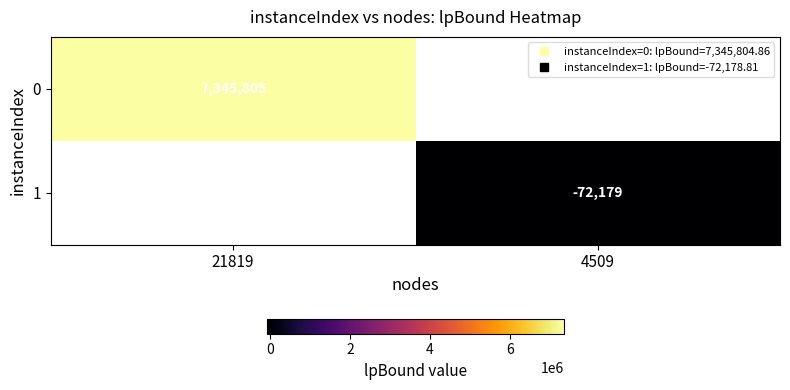

Count the number of data series in this chart.

2